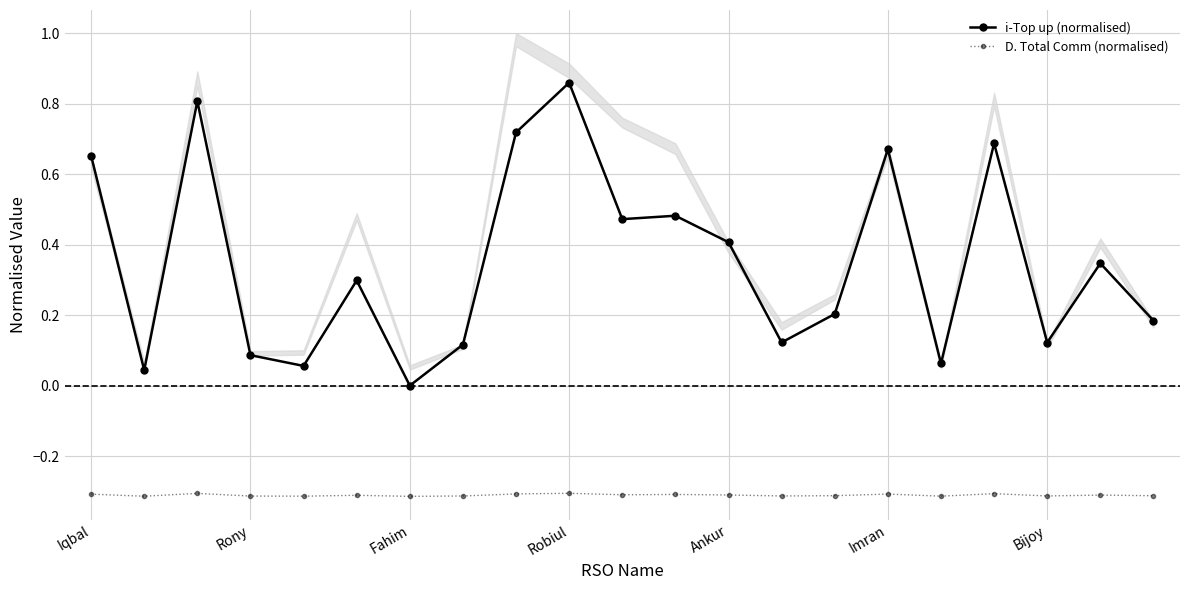

Does the chart display data point markers on the line(s)?

Yes